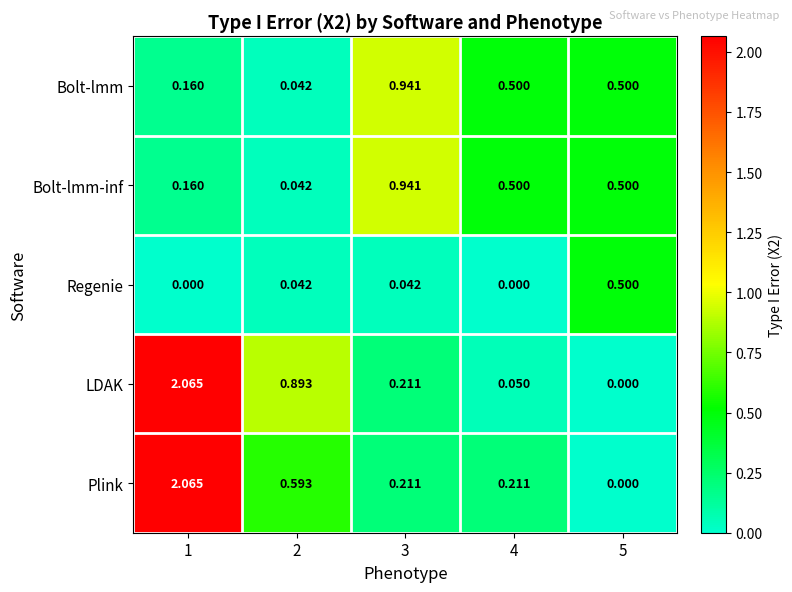

Count the number of categories in the chart.

5